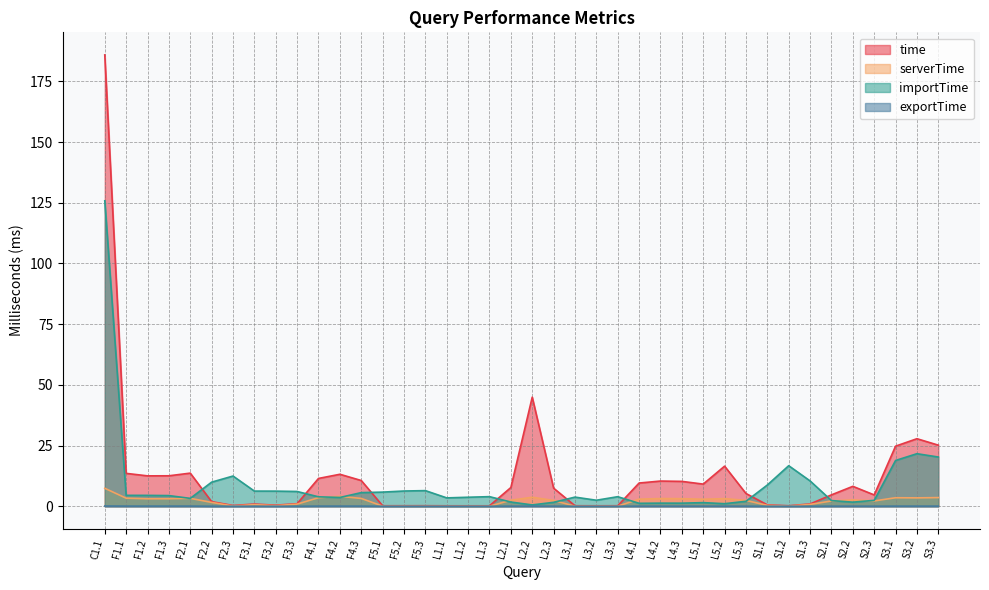

What are all the series names shown in the legend?

time, serverTime, importTime, exportTime